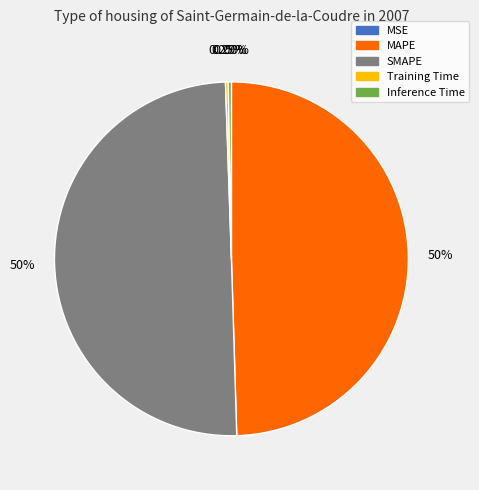

Does MAPE represent more than half of the total?

No